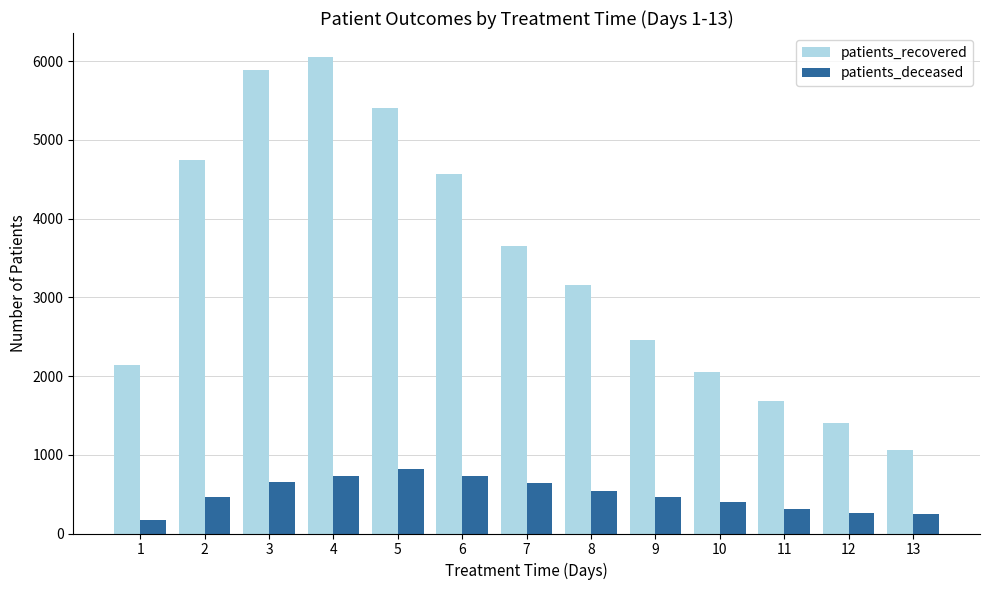

What is the total value across all series at 10?

2451